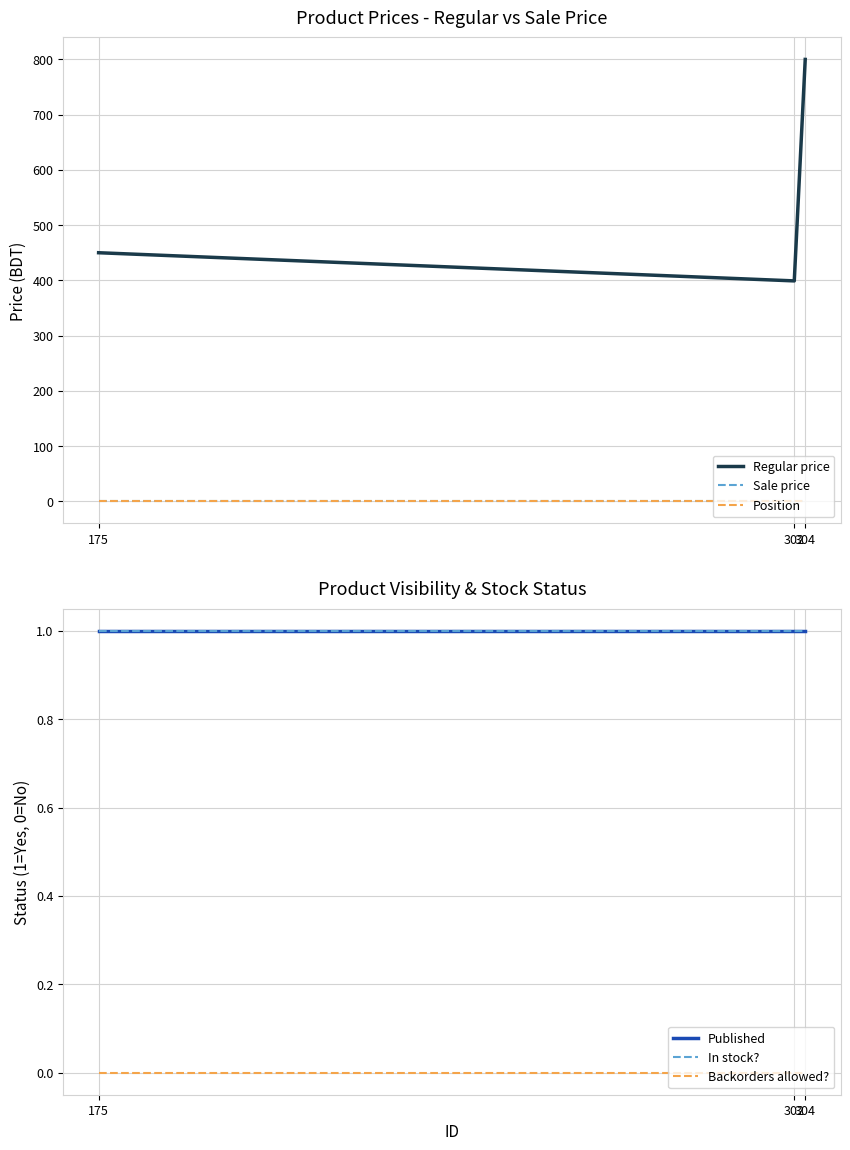

At which category does the chart reach its minimum across all series?

175